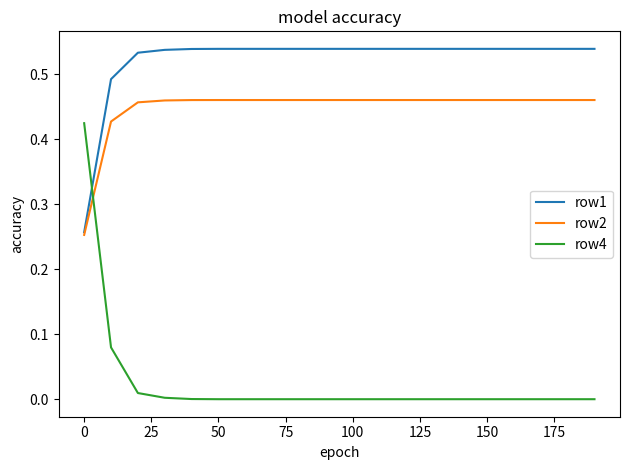

Which series has the widest spread of values?

row4